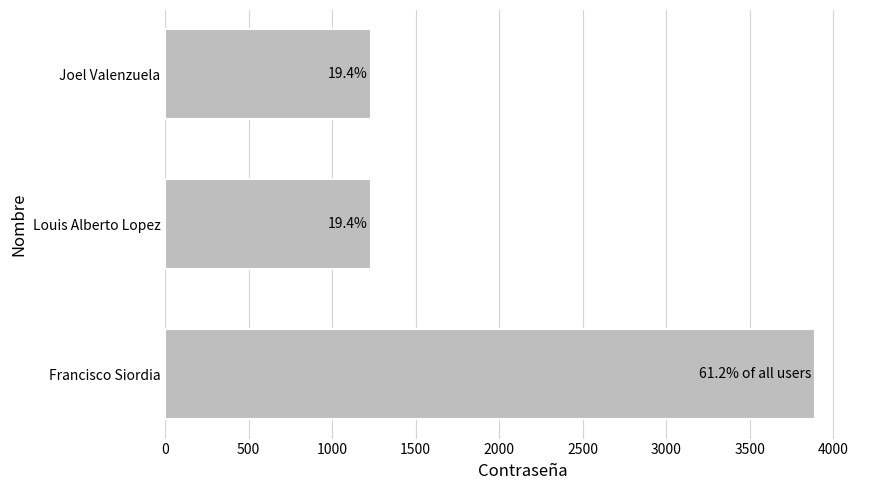

Are the bars horizontal?

Yes